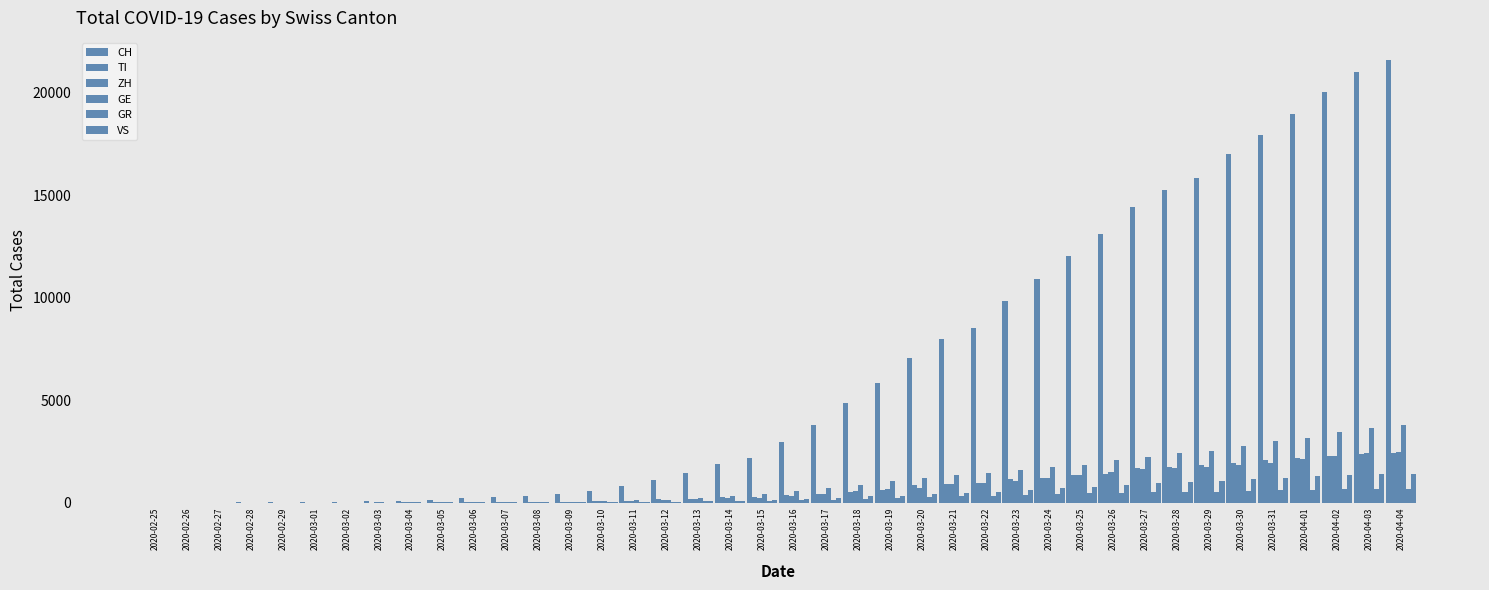

Which series has the largest total across all categories?

CH